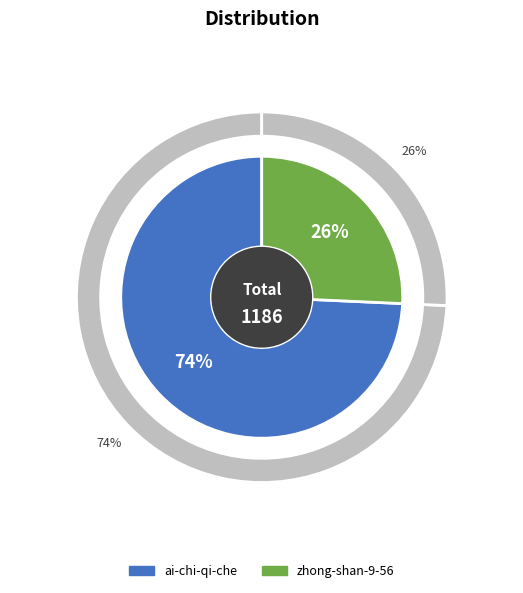

To the nearest percent, what is the combined percentage of zhong-shan-9-56 and ai-chi-qi-che?

100%